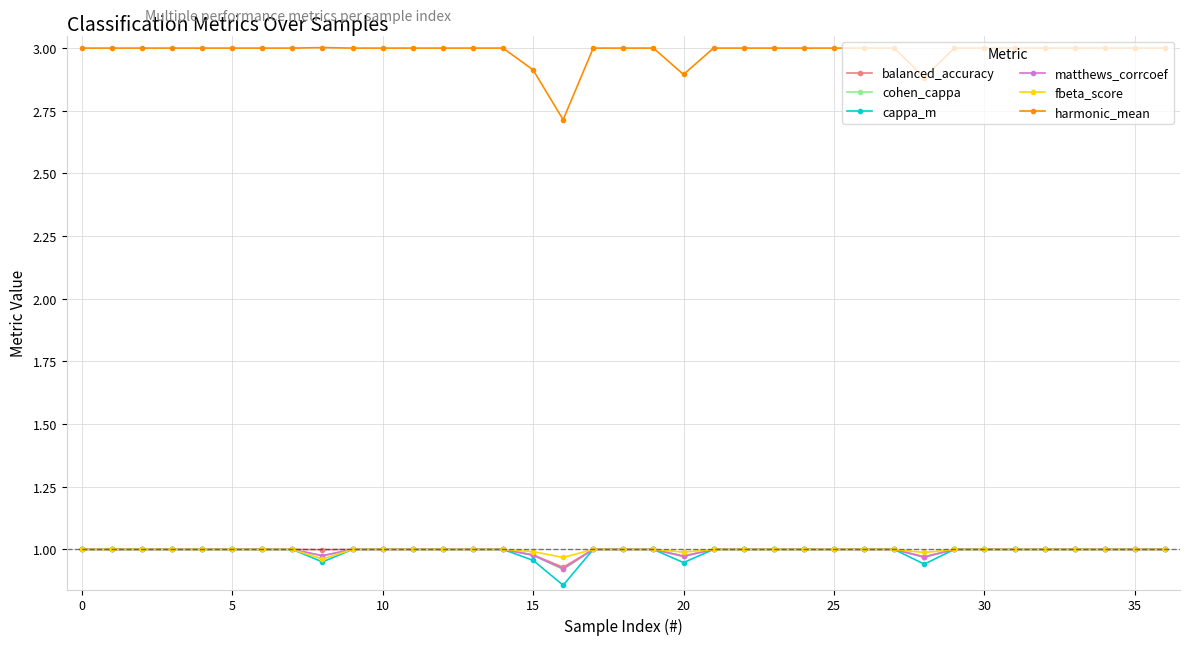

True or false: fbeta_score and harmonic_mean cross at least once.

False